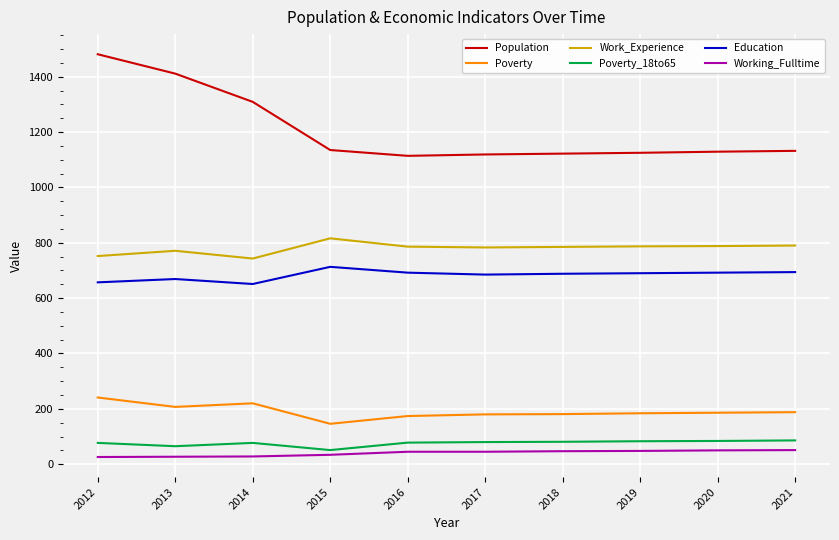

What are all the series names shown in the legend?

Population, Poverty, Work_Experience, Poverty_18to65, Education, Working_Fulltime